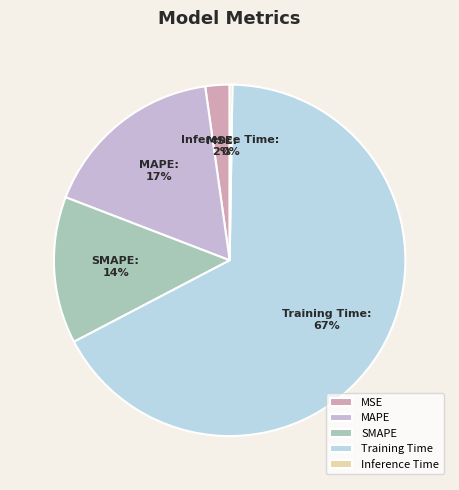

Is it true that Training Time is 67% of the pie?

True